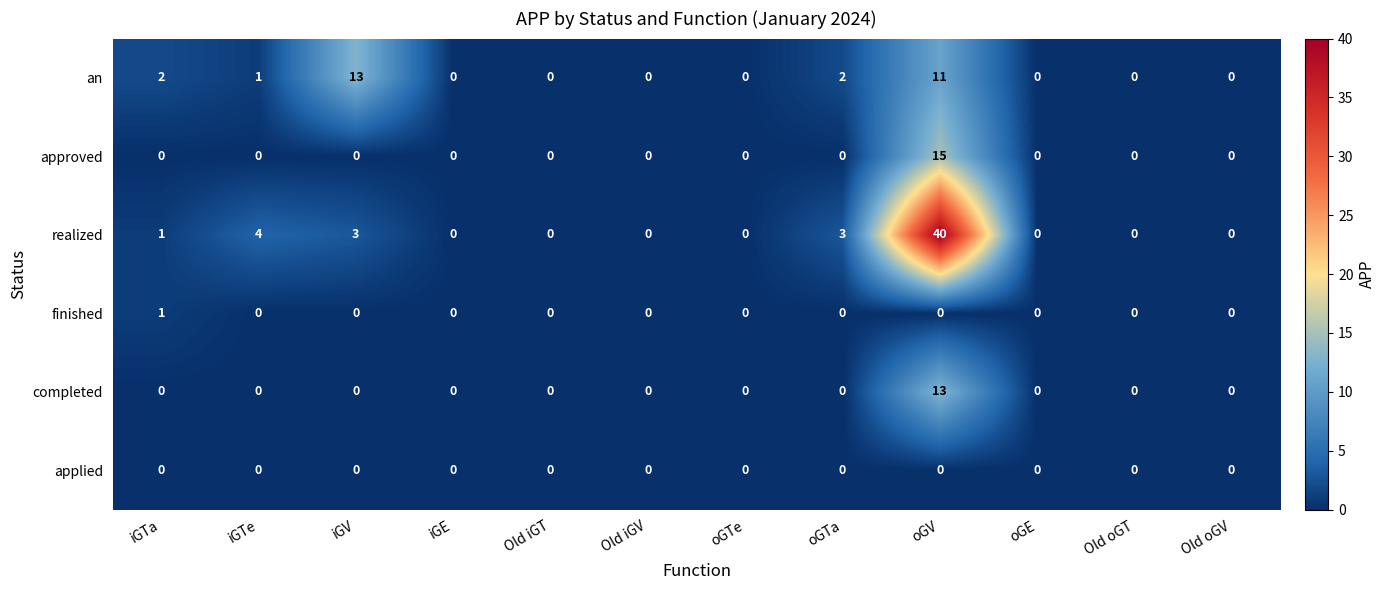

Which series has the widest spread of values?

realized